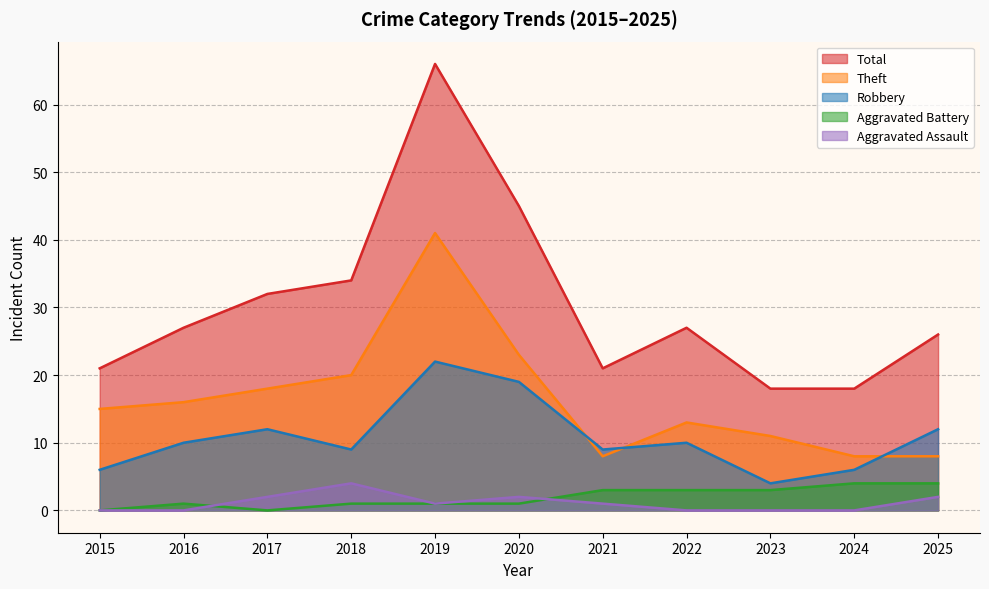

At 2022, list the series in order from largest to smallest.

Total, Theft, Robbery, Aggravated Battery, Aggravated Assault